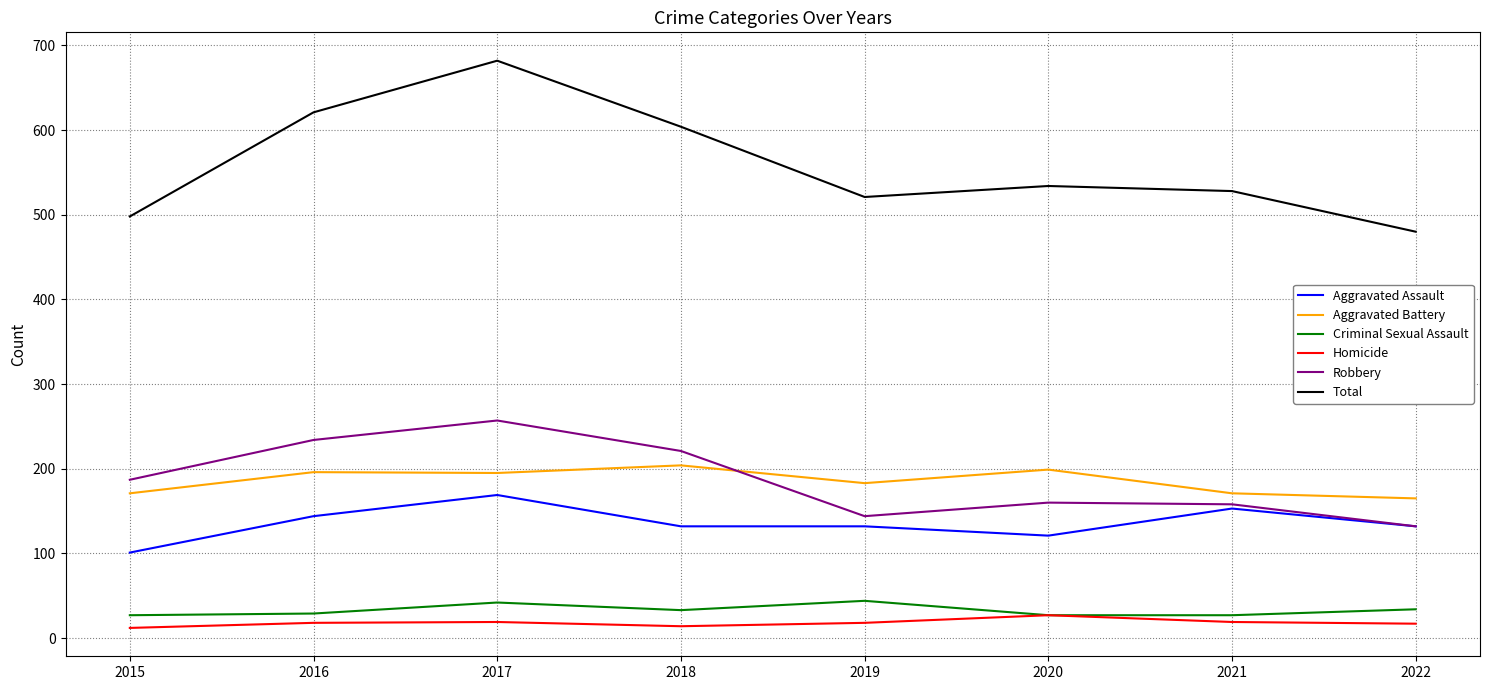

What are all the series names shown in the legend?

Aggravated Assault, Aggravated Battery, Criminal Sexual Assault, Homicide, Robbery, Total